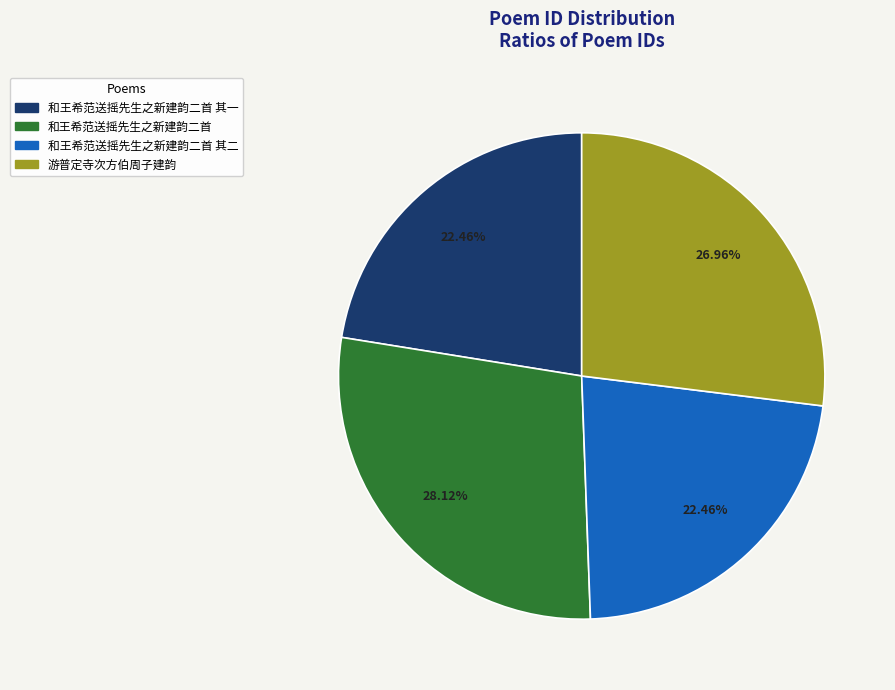

Count the number of slices in the pie.

4